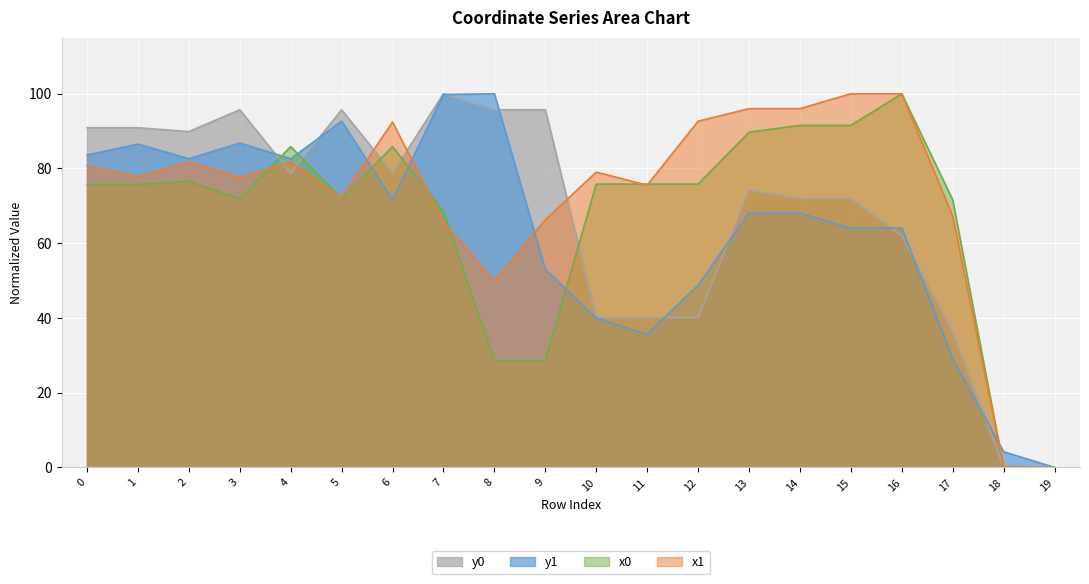

What is the difference between the y1 values at 17 and 13?

38.8